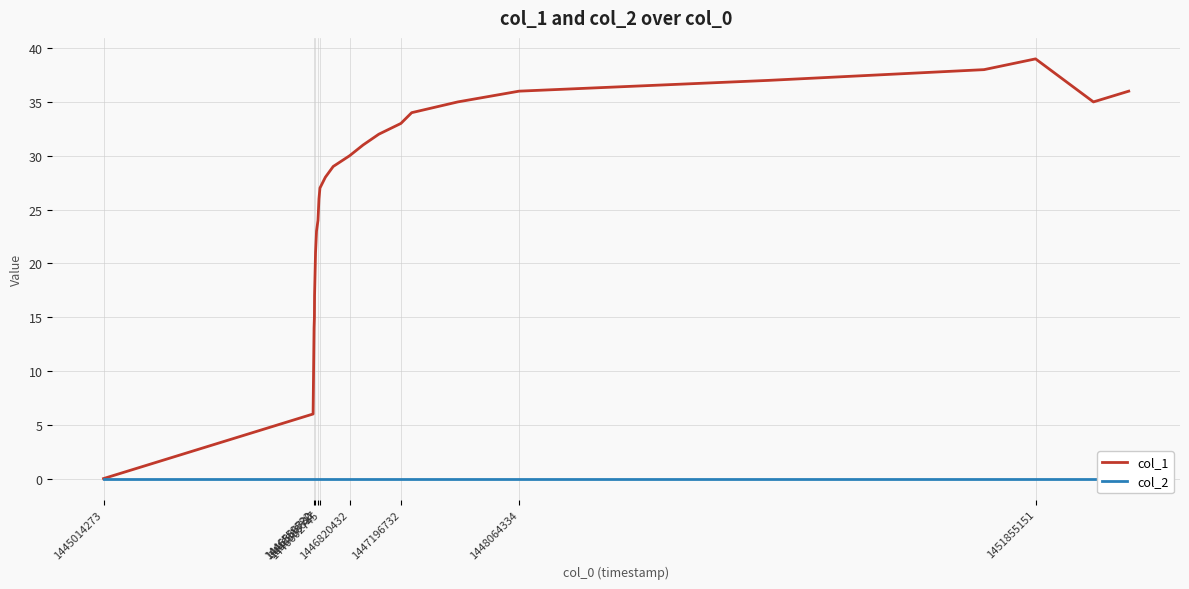

What is the greatest value displayed?

39